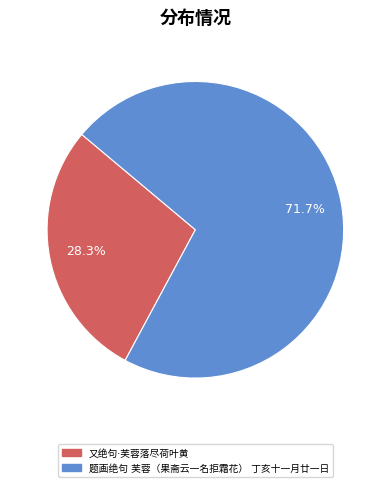

How many slices are in this pie chart?

2